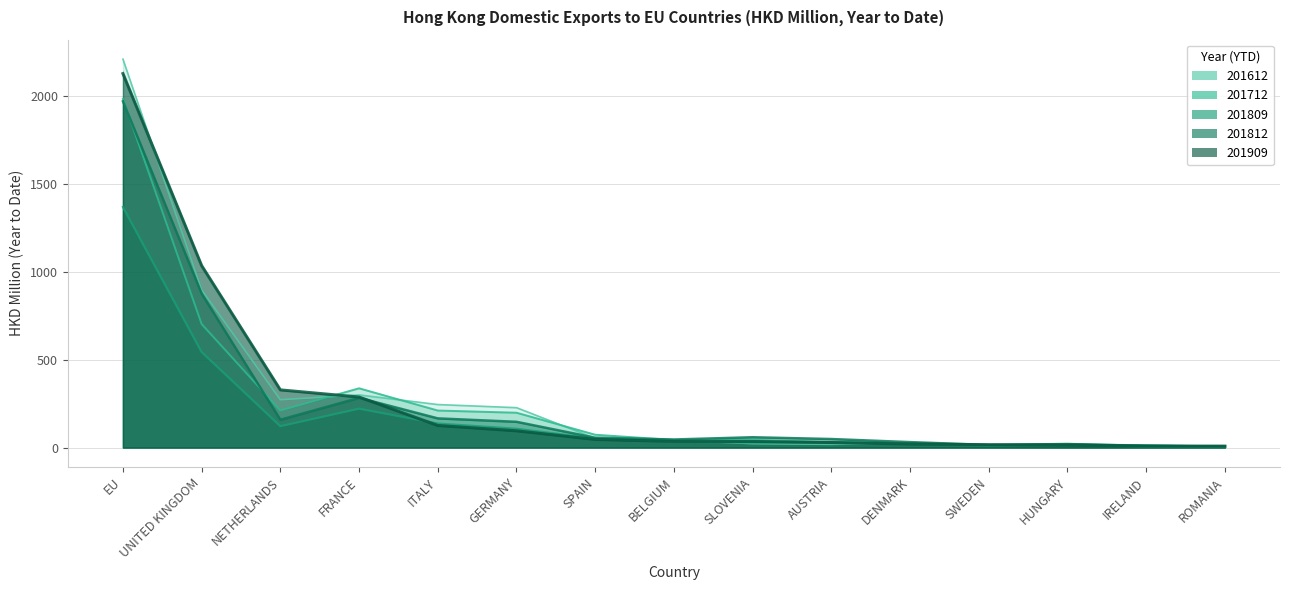

Rank the series at SWEDEN from highest to lowest value.

201612, 201909, 201812, 201712, 201809